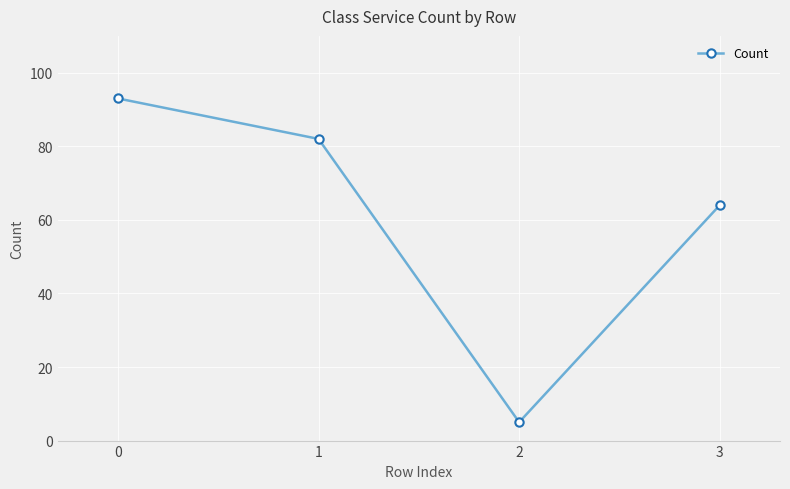

How many lines are shown in the chart?

1